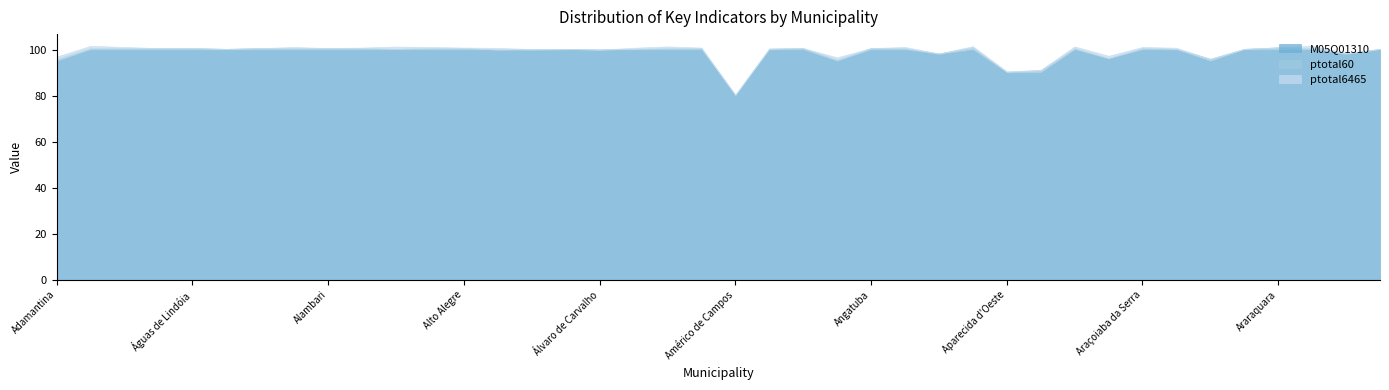

What is the value of the M05Q01310 point at the 31st from the left?

100.0